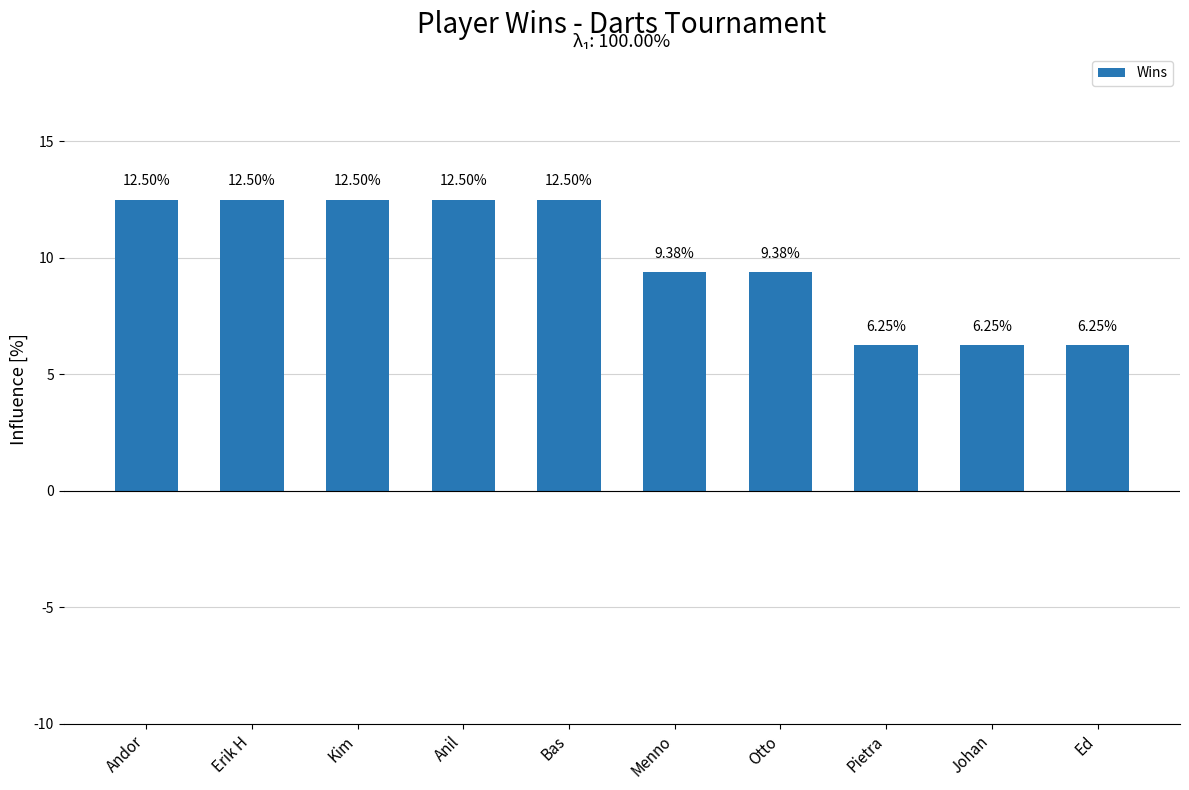

Approximately how many times larger is the value at Kim compared to Ed?

2.0